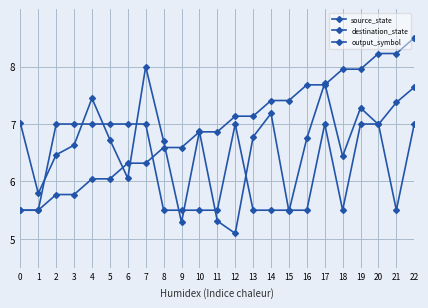

How many data points does each series have?

23